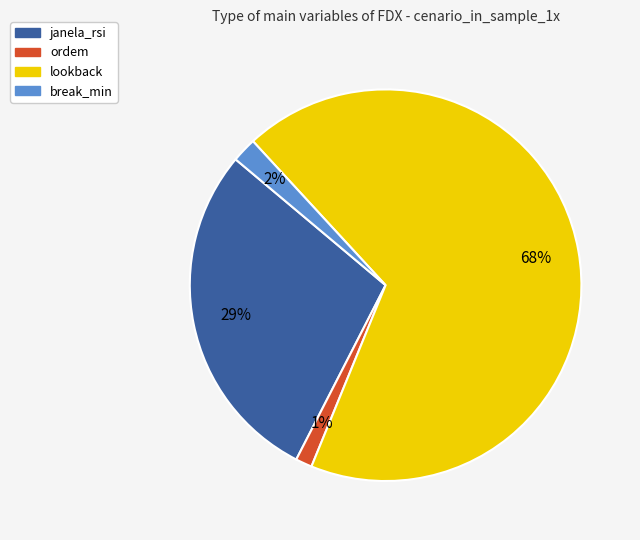

What percentage is the lookback slice, to the nearest percent?

68%